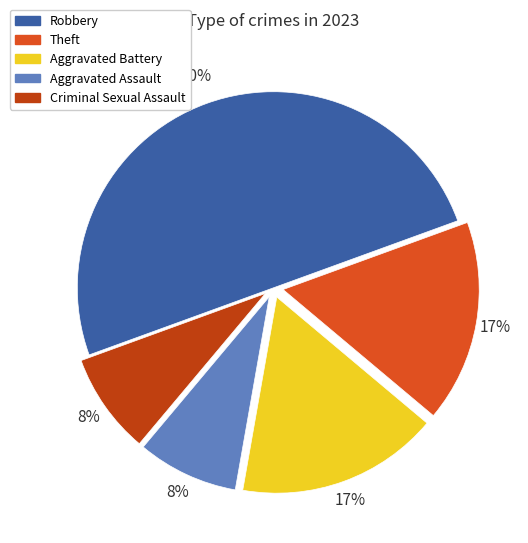

Between Aggravated Battery and Robbery, which is larger?

Robbery